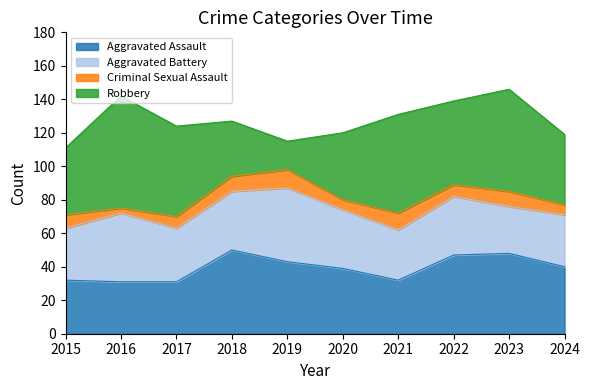

Where do Aggravated Battery and Robbery first cross each other?

2017 and 2018